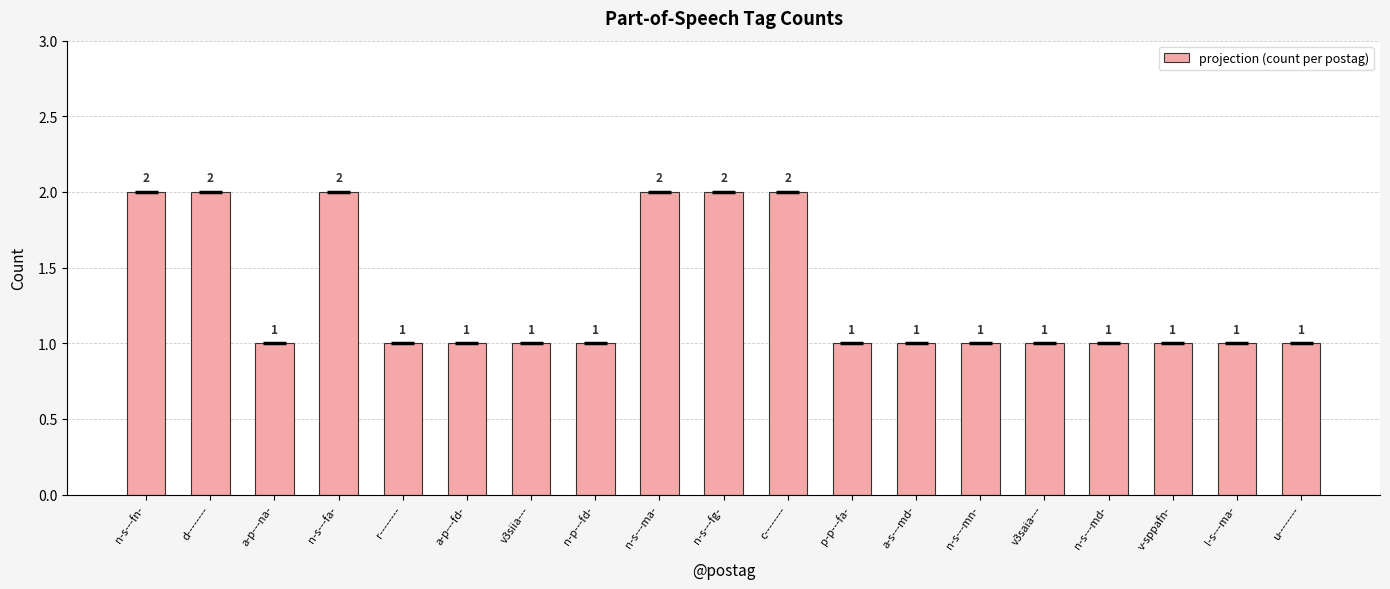

What is the sum of the values at a-p---fd- and a-s---md-?

2